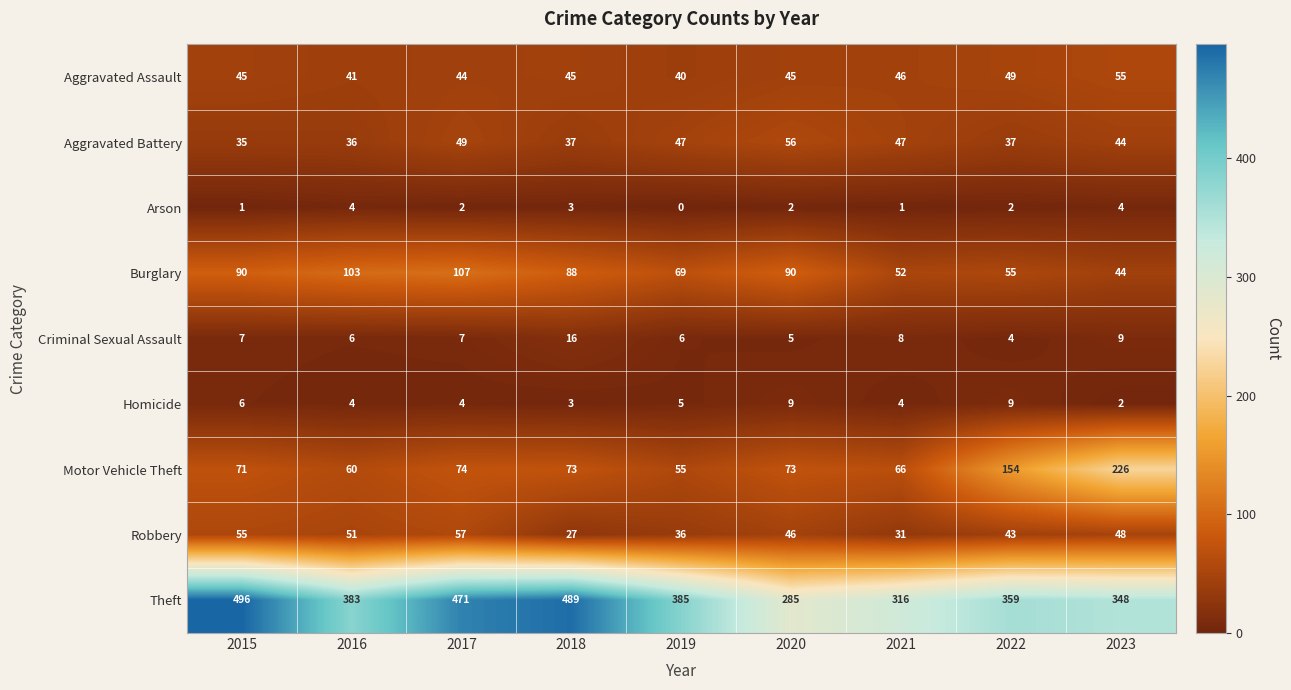

How many series are shown in this chart?

9